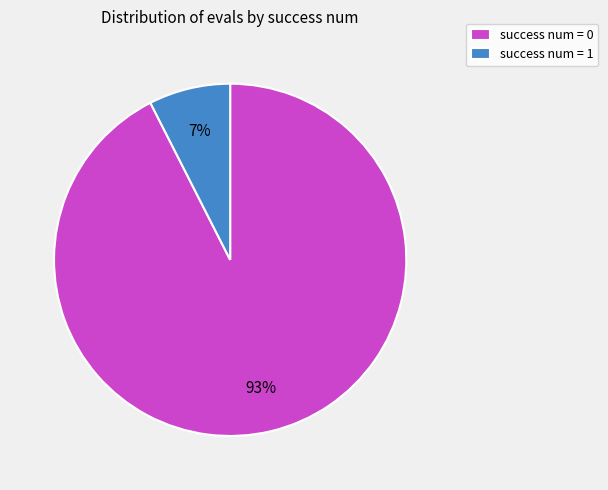

Count the number of slices in the pie.

2